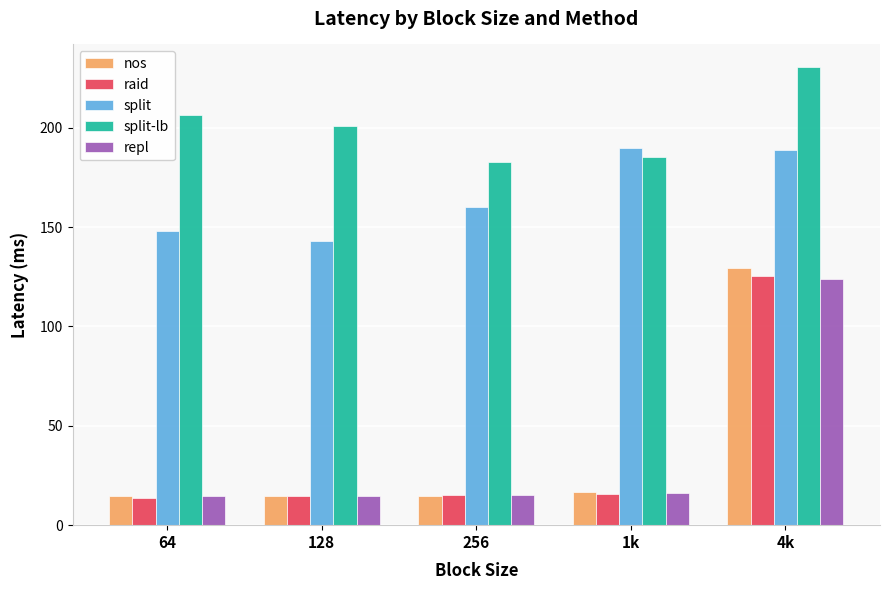

What is the minimum value shown in the chart?

13.9